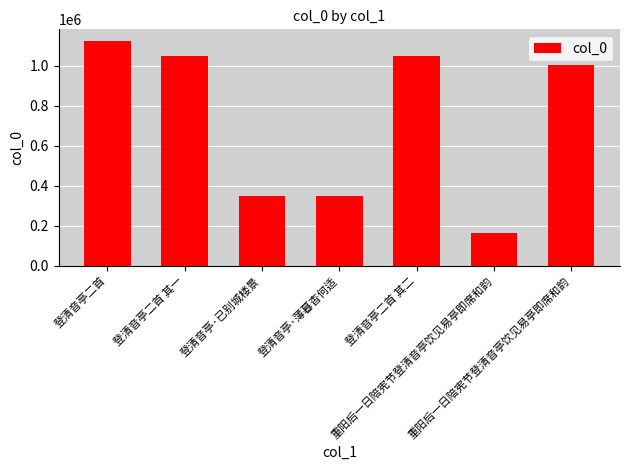

How many values are below 1003879?

3